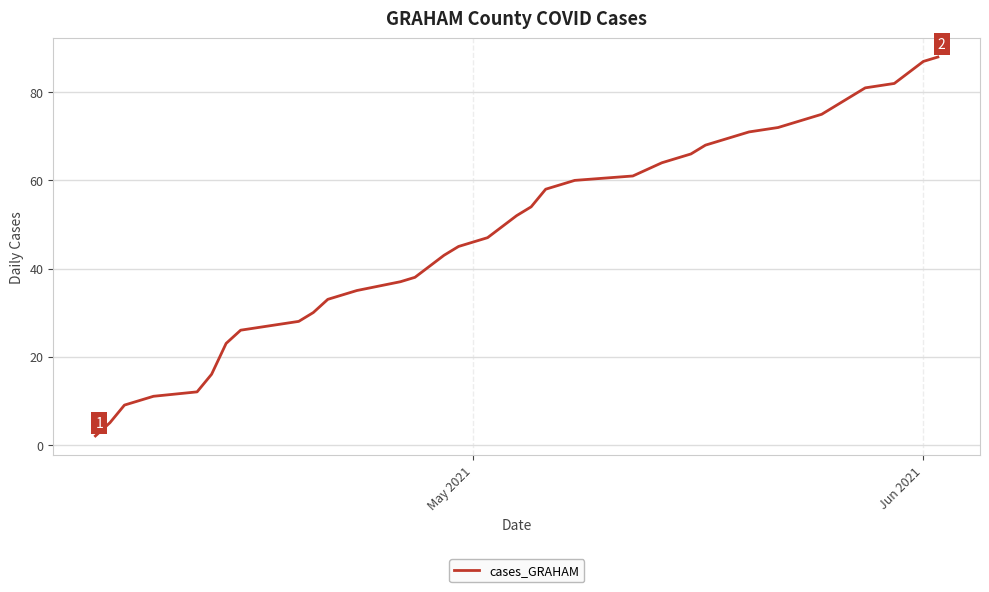

What is the maximum value shown in the chart?

88